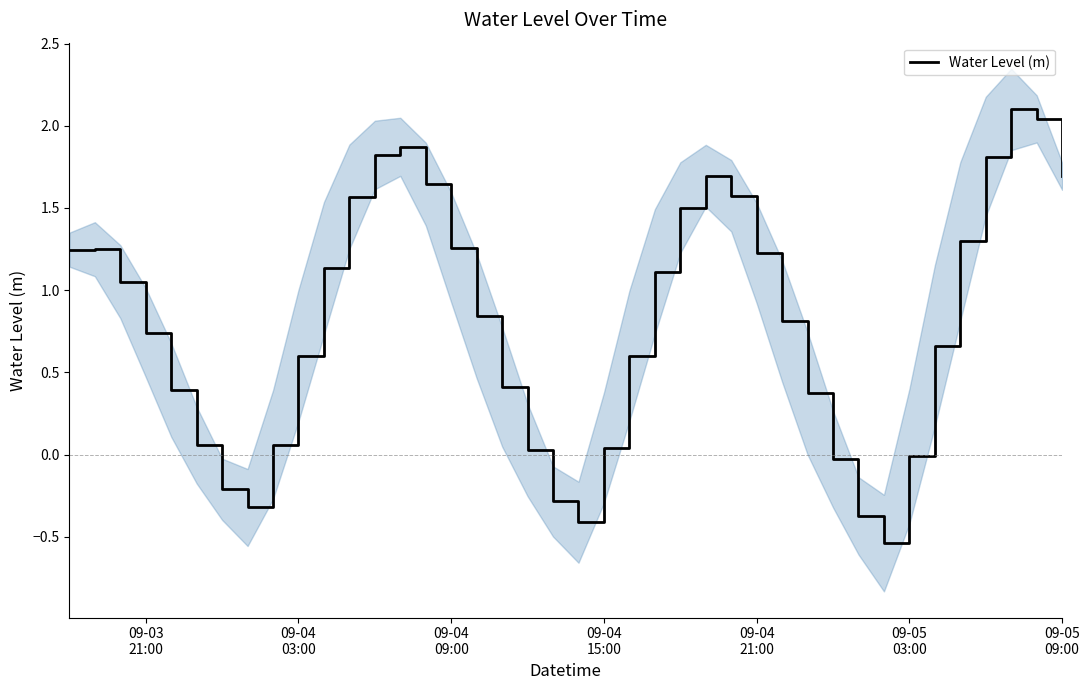

How many lines are shown in the chart?

1